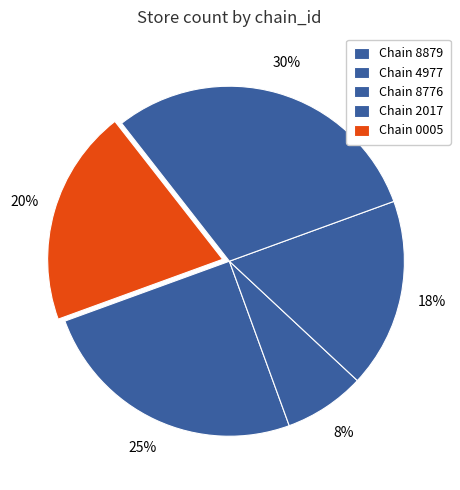

What is the largest slice in the pie chart?

7290103152017